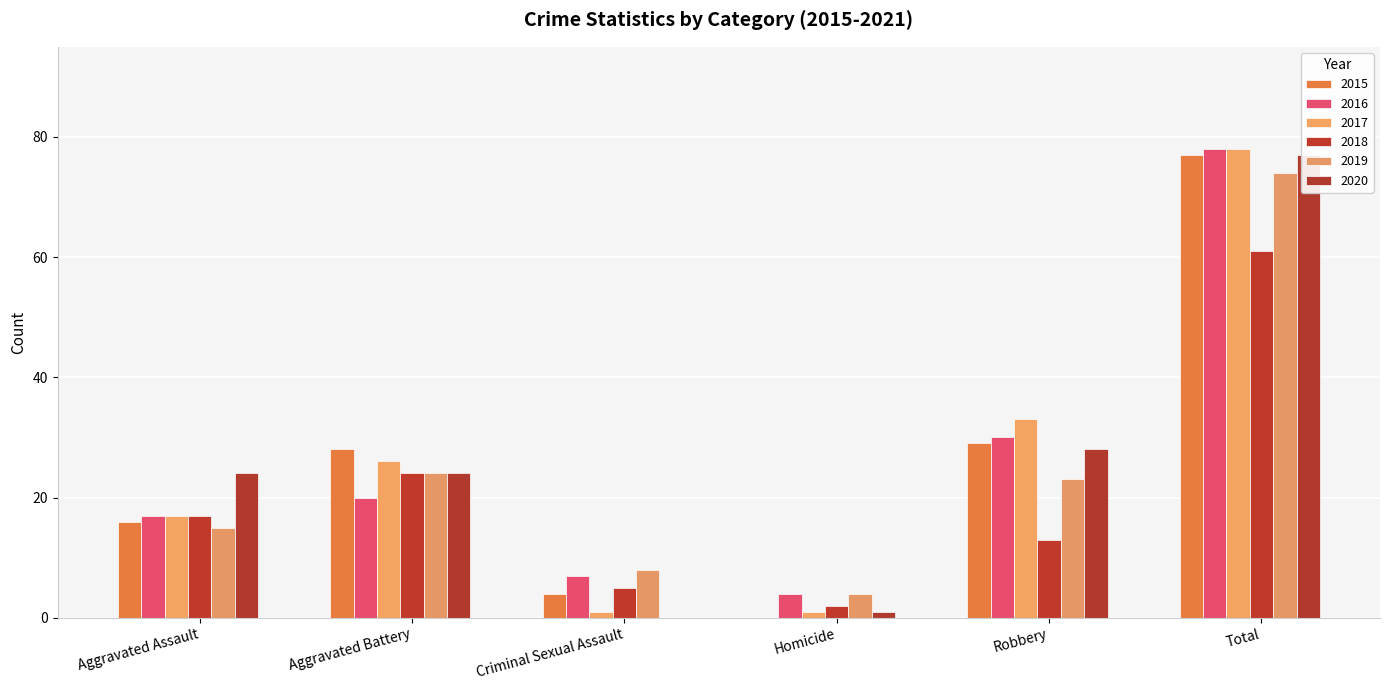

Which has a higher value, Aggravated Battery or Robbery?

Robbery